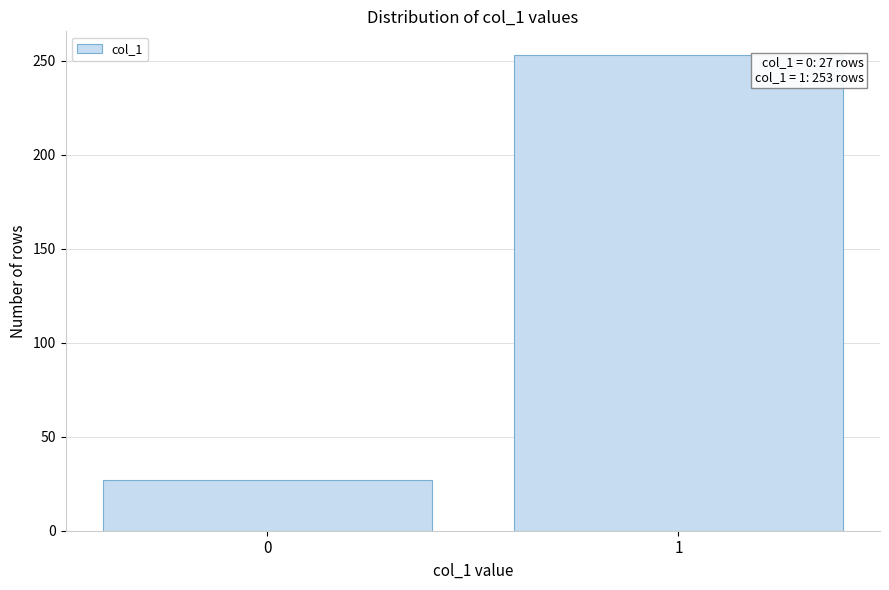

Reading right to left, transcribe all the data shown in this chart.

253	27